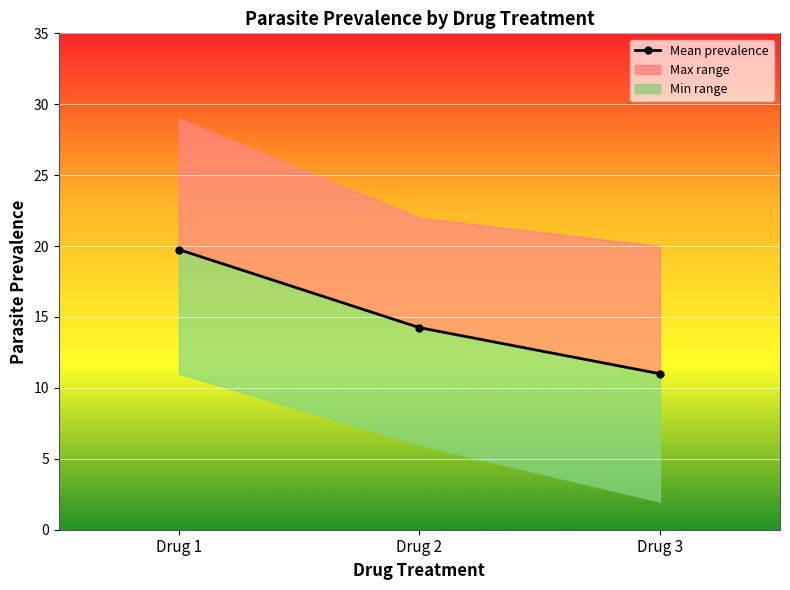

Where is the data nearest to the value 15?

Drug 2